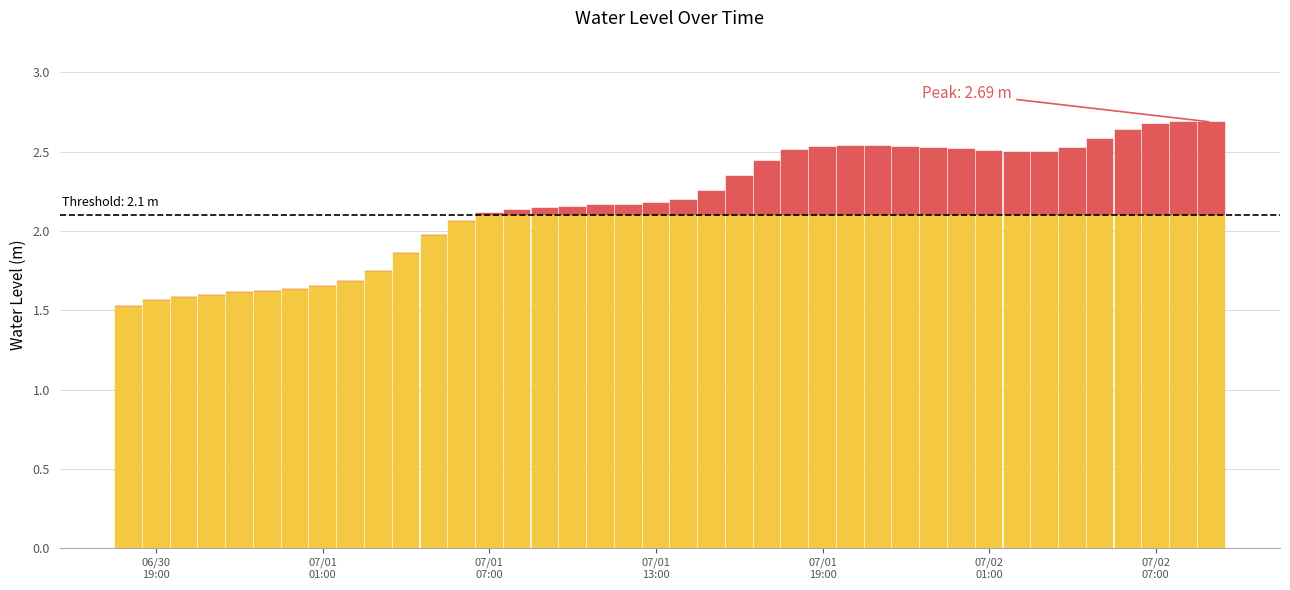

The chart shows a value of 0.5 at 07/01
19:00. True or false?

False